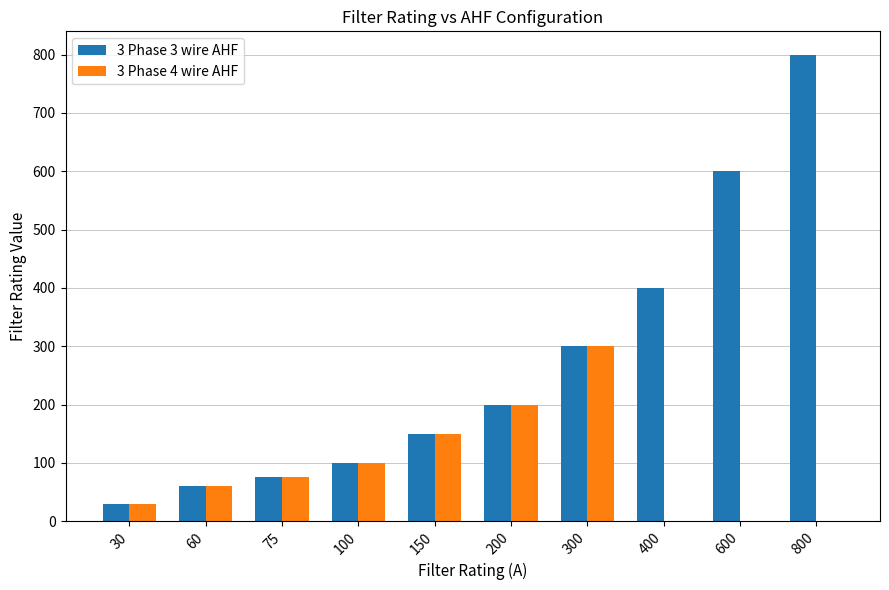

The value of 3 Phase 4 wire AHF at 200 is 200. True or false?

True